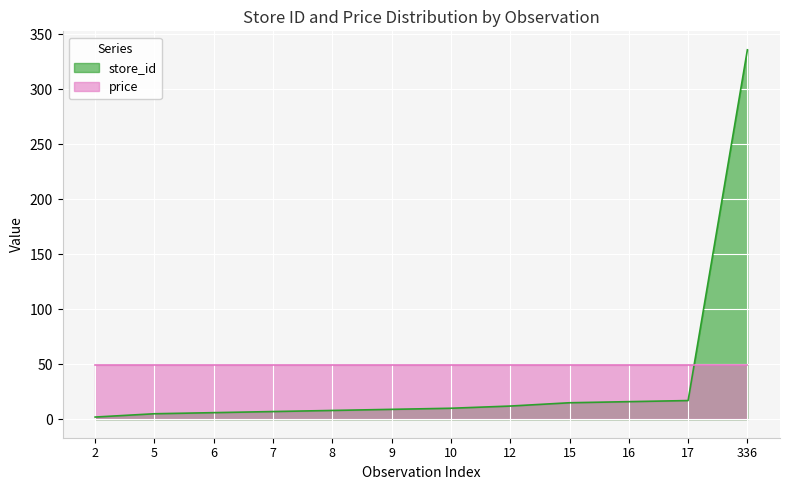

What is the value of the 11th point from the left?

17